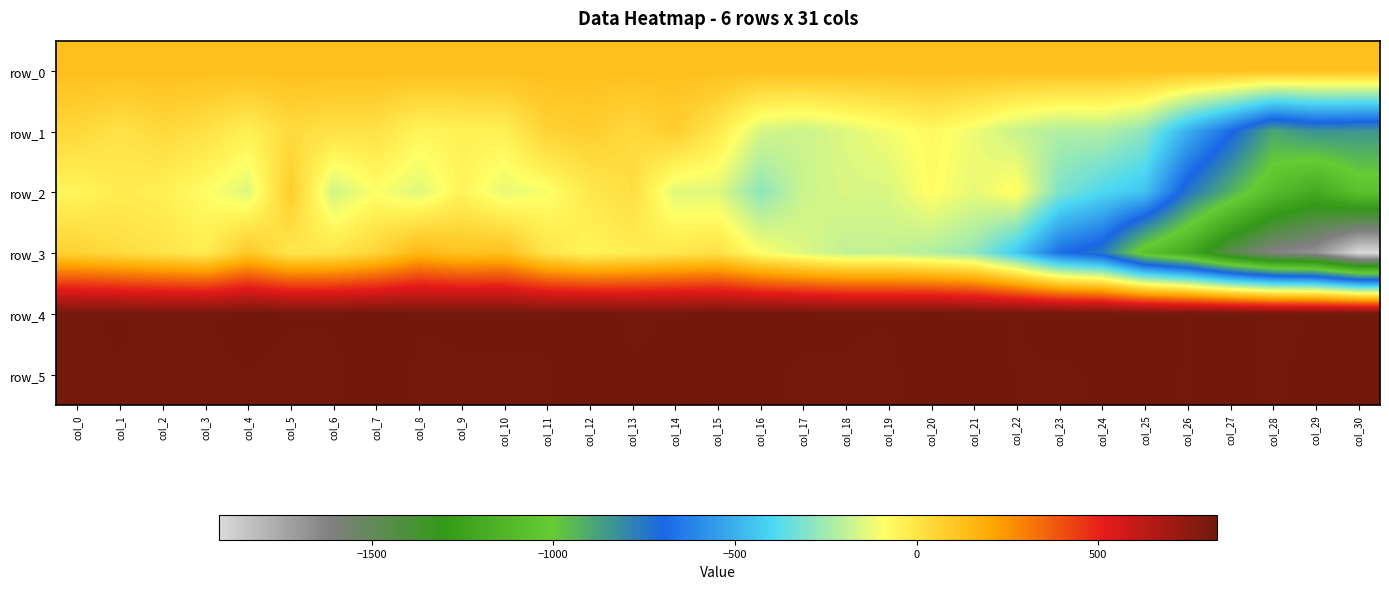

How many values in the row_3 series exceed -59?

15